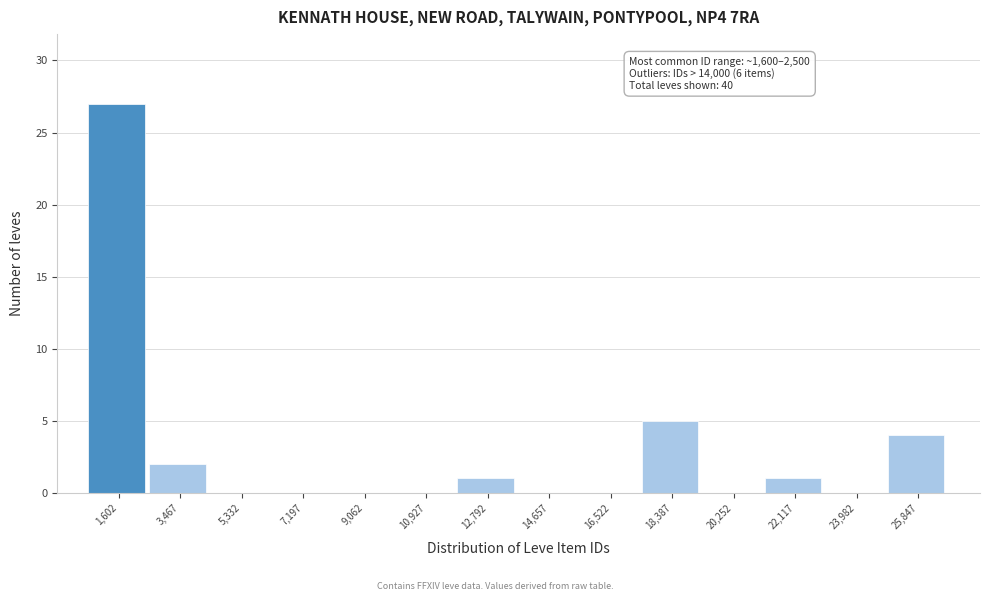

Reading right to left, transcribe all the data shown in this chart.

25,847=4	23,982=0	22,117=1	20,252=0	18,387=5	16,522=0	14,657=0	12,792=1	10,927=0	9,062=0	7,197=0	5,332=0	3,467=2	1,602=27